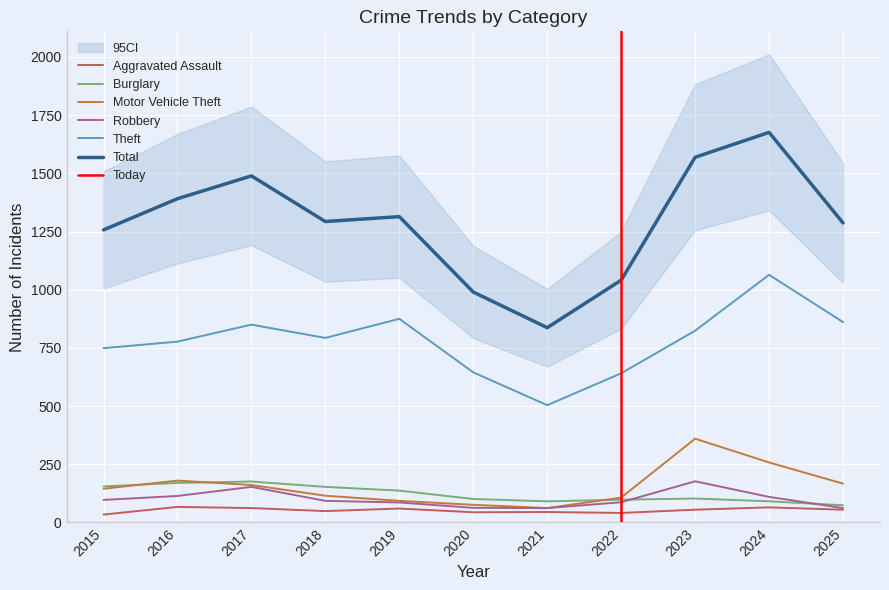

Which series has the largest total across all categories?

Total